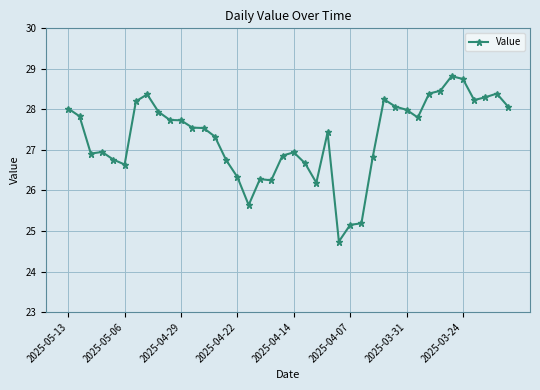

What is the smallest value displayed?

24.7